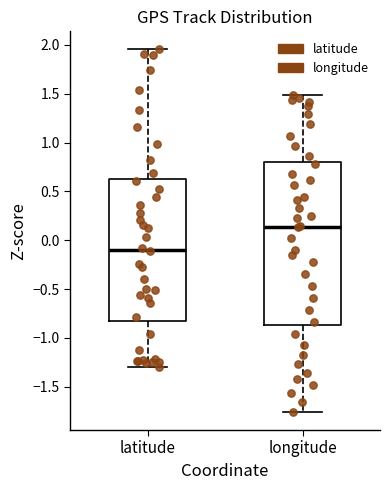

Comparing the boxes themselves (not the whiskers), which one is the tallest?

longitude